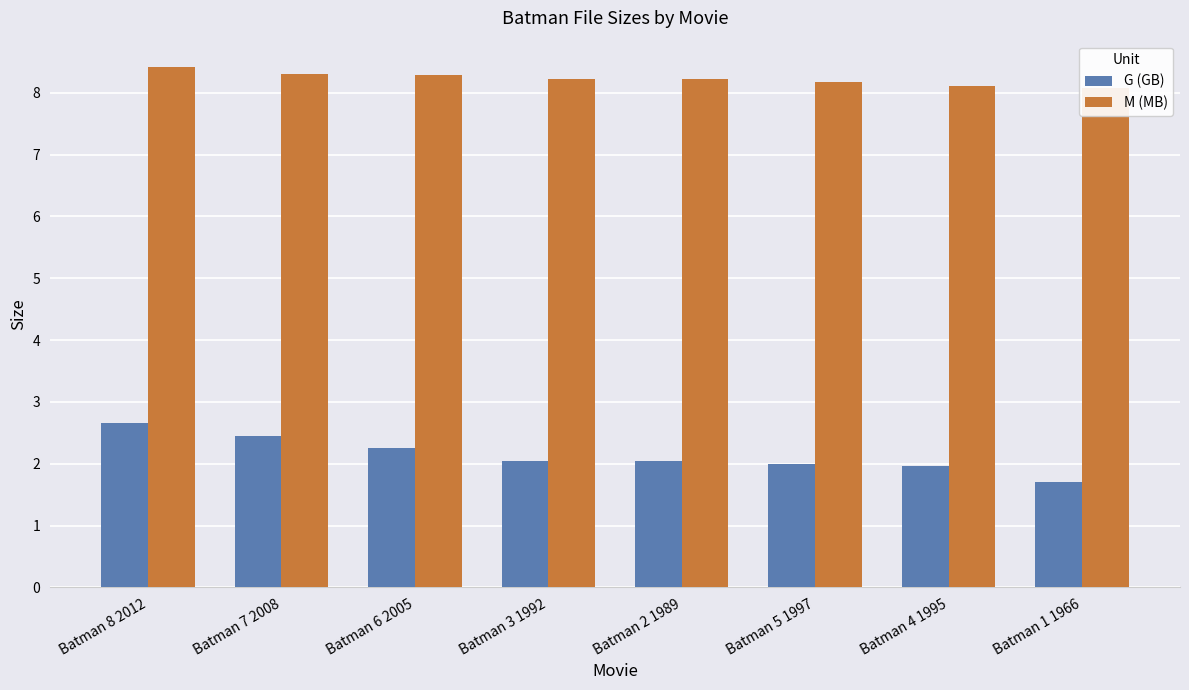

What is the spread (max minus min) of values at Batman 6 2005?

6.0